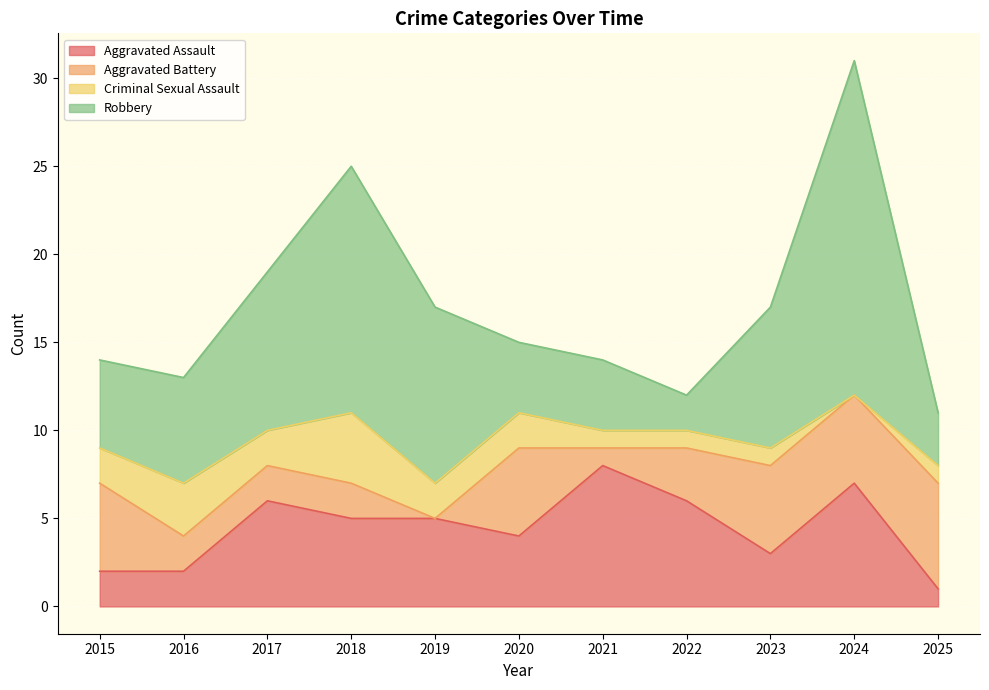

What is the value of the Robbery point at the 6th from the left?

4